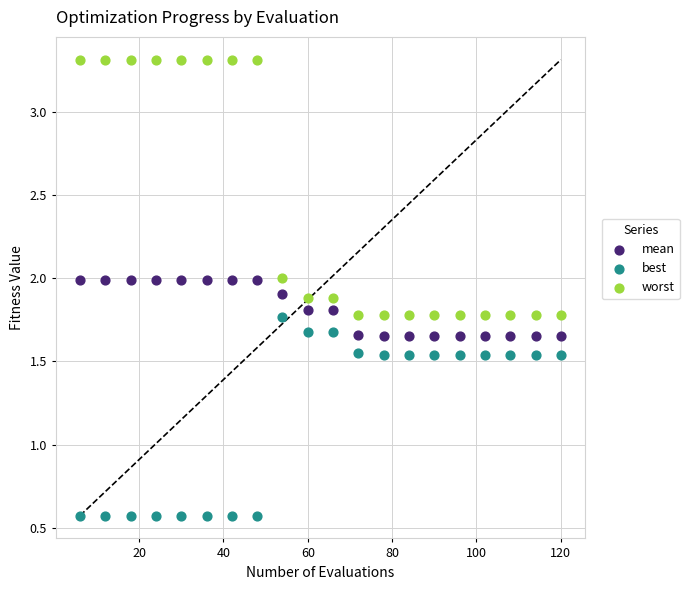

What is the X range (max minus min) for the scatter plot?

114.0